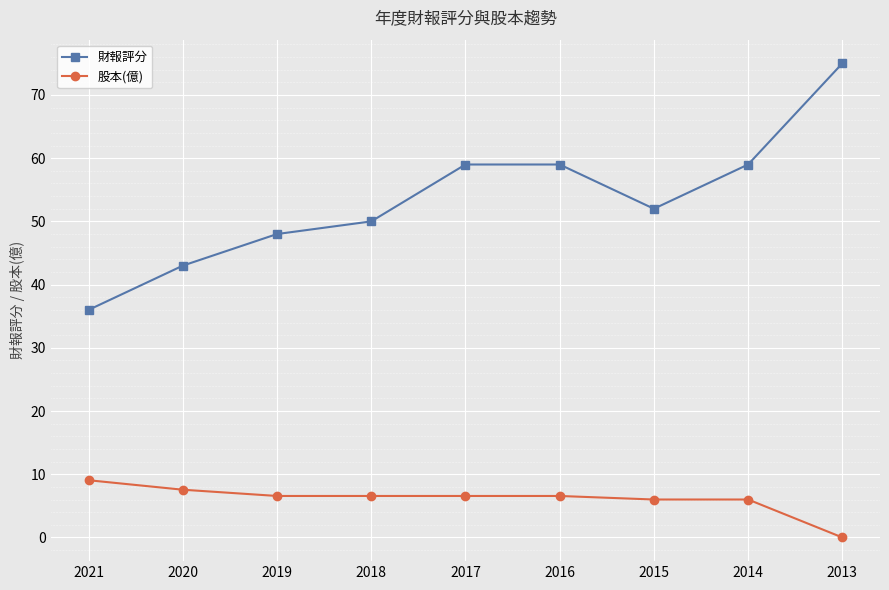

List the series in order of their overall mean, lowest first.

股本(億), 財報評分